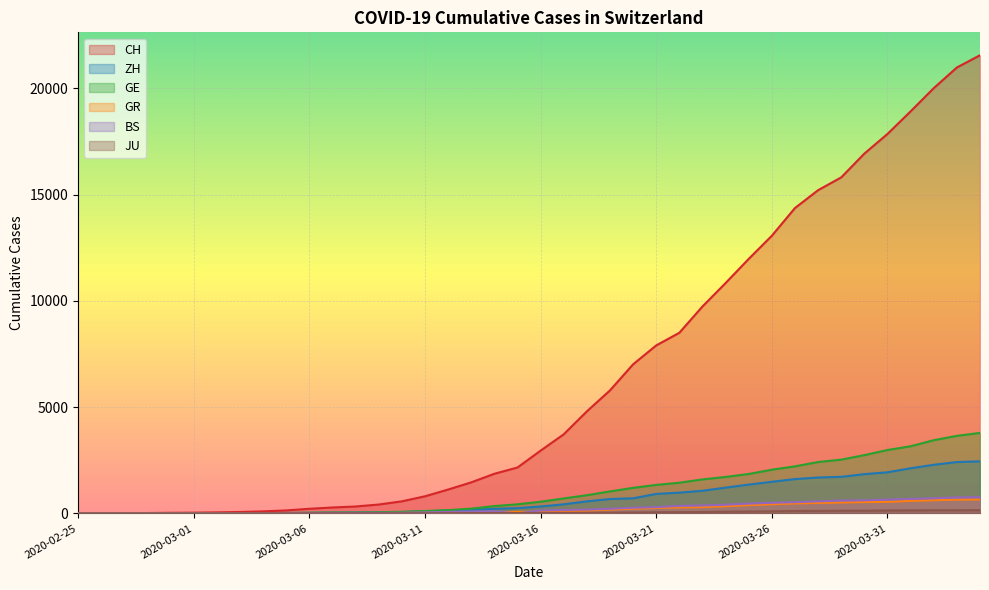

What is the difference between the highest and lowest values at 2020-03-21?

7850